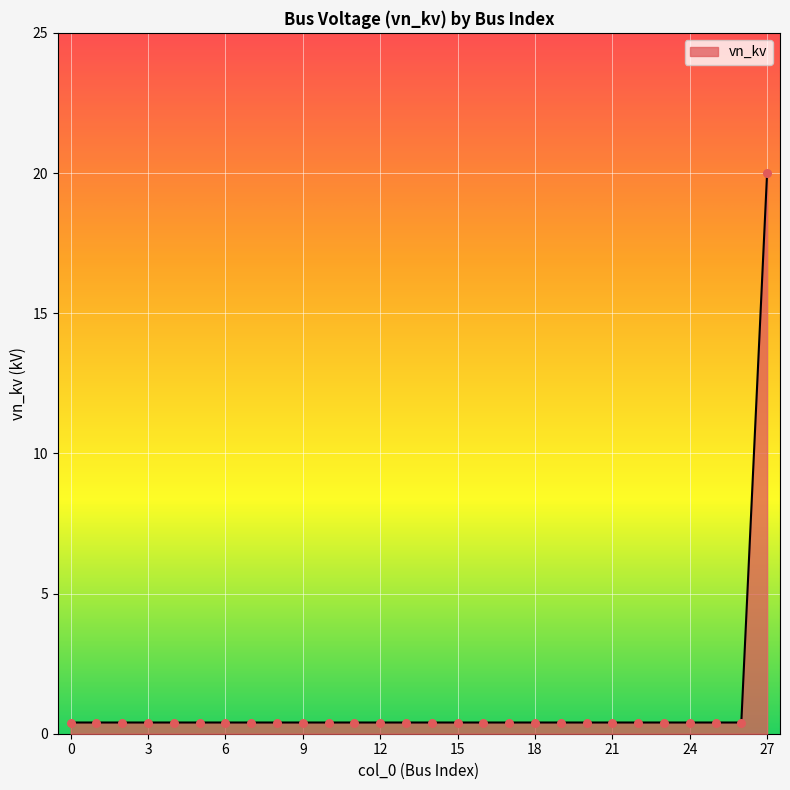

What is the greatest value displayed?

20.0